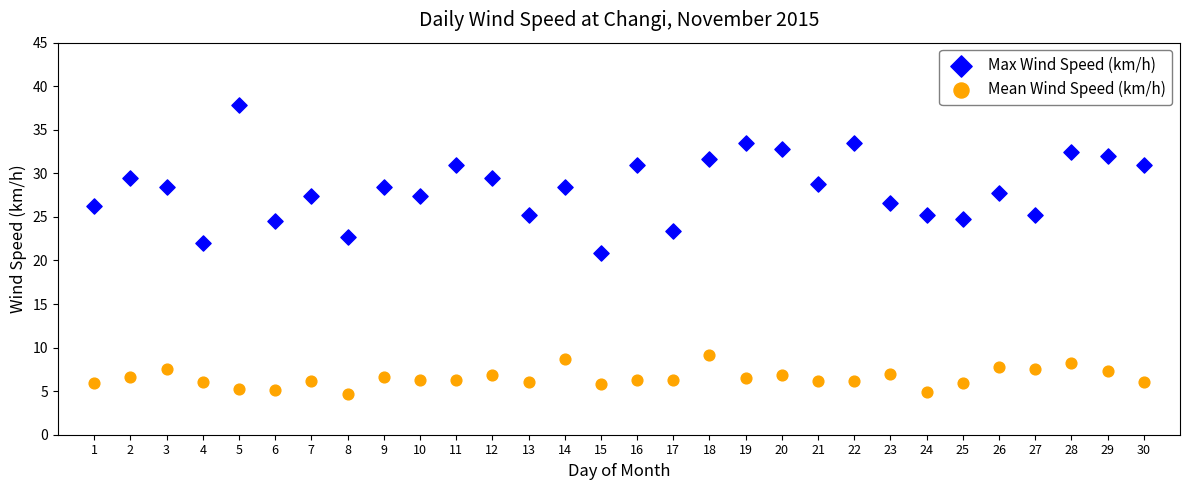

Which series contains the highest Y value?

Max Wind Speed (km/h)